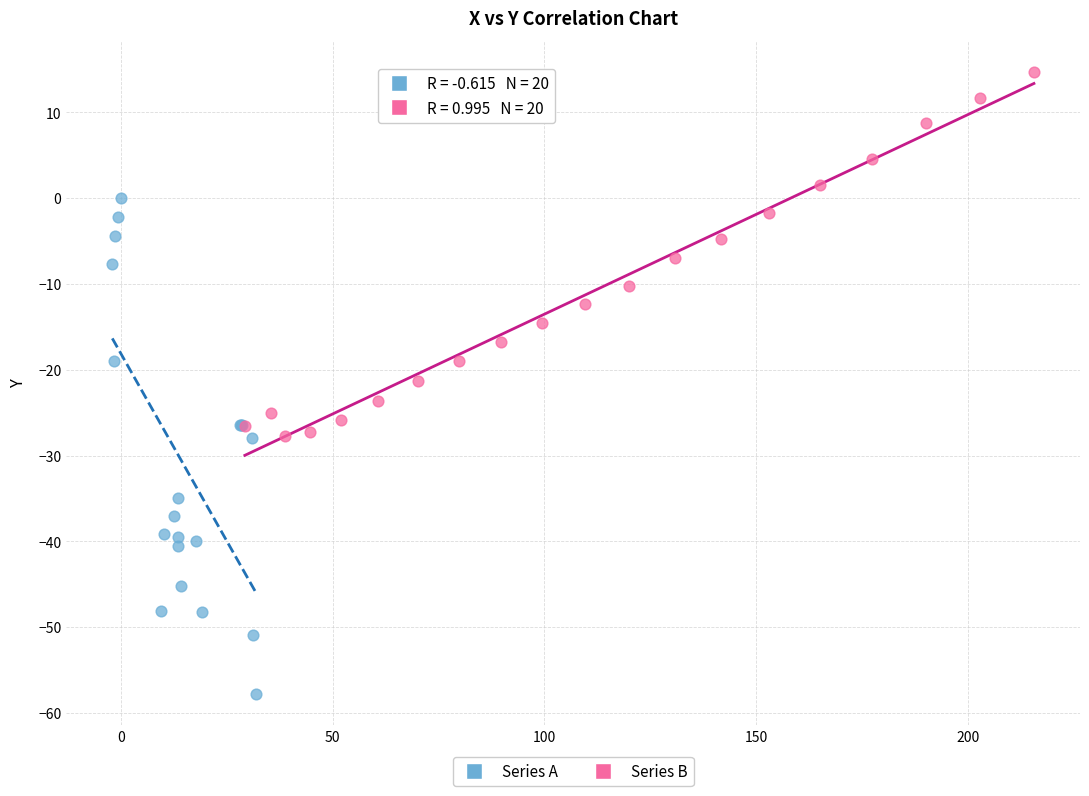

Which series reaches the maximum Y coordinate?

Series B